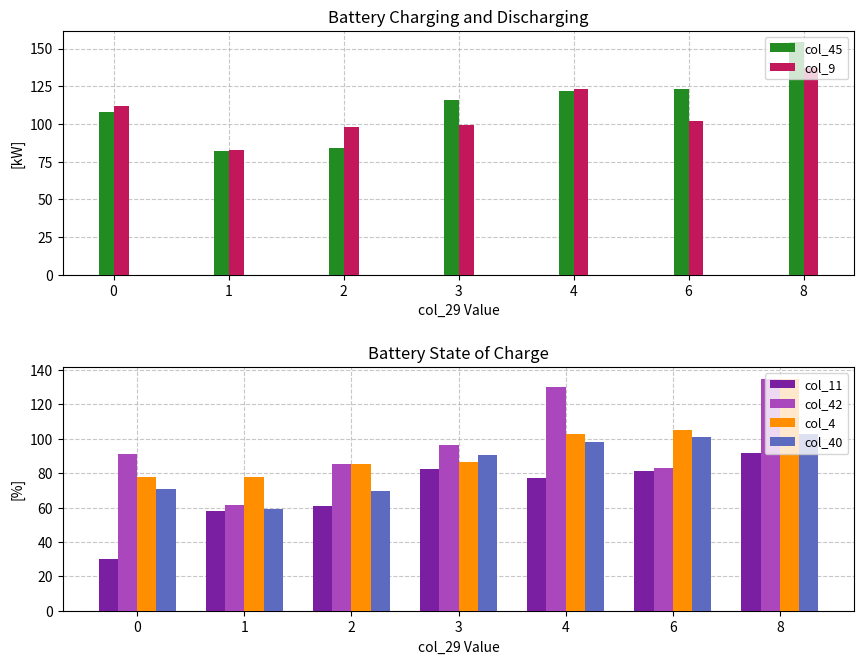

Reading left to right, list all the values displayed in this chart.

col_45: 0=108.0	1=82.2	2=83.8	3=115.7	4=122.0	6=123.0	8=154.0
col_9: 0=112.0	1=83.0	2=98.0	3=99.0	4=123.0	6=102.0	8=137.0
col_11: 0=30.0	1=57.8	2=61.0	3=82.3	4=77.0	6=81.0	8=92.0
col_42: 0=91.0	1=61.5	2=85.2	3=96.3	4=130.0	6=83.0	8=135.0
col_4: 0=78.0	1=77.5	2=85.2	3=86.3	4=103.0	6=105.0	8=135.0
col_40: 0=71.0	1=59.0	2=69.8	3=90.7	4=98.0	6=101.0	8=103.0